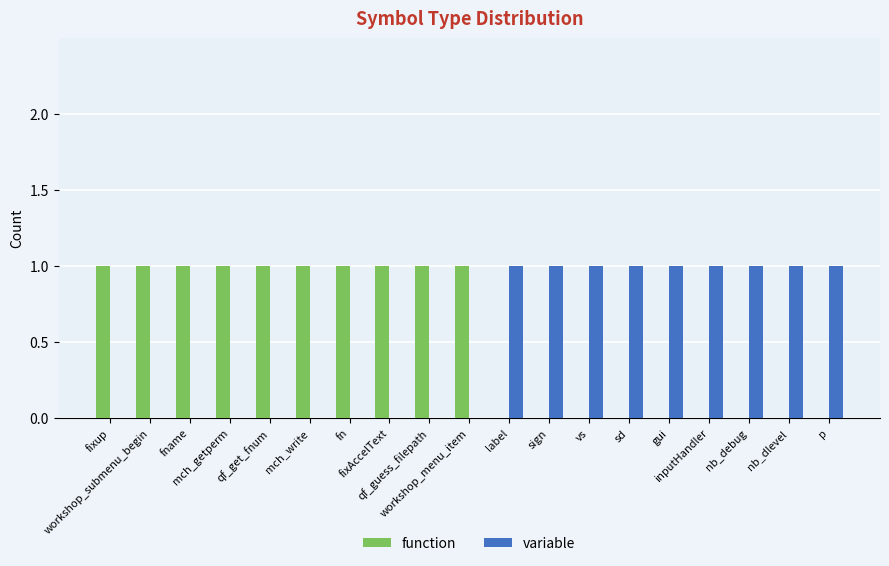

What is the sum of all function values?

10